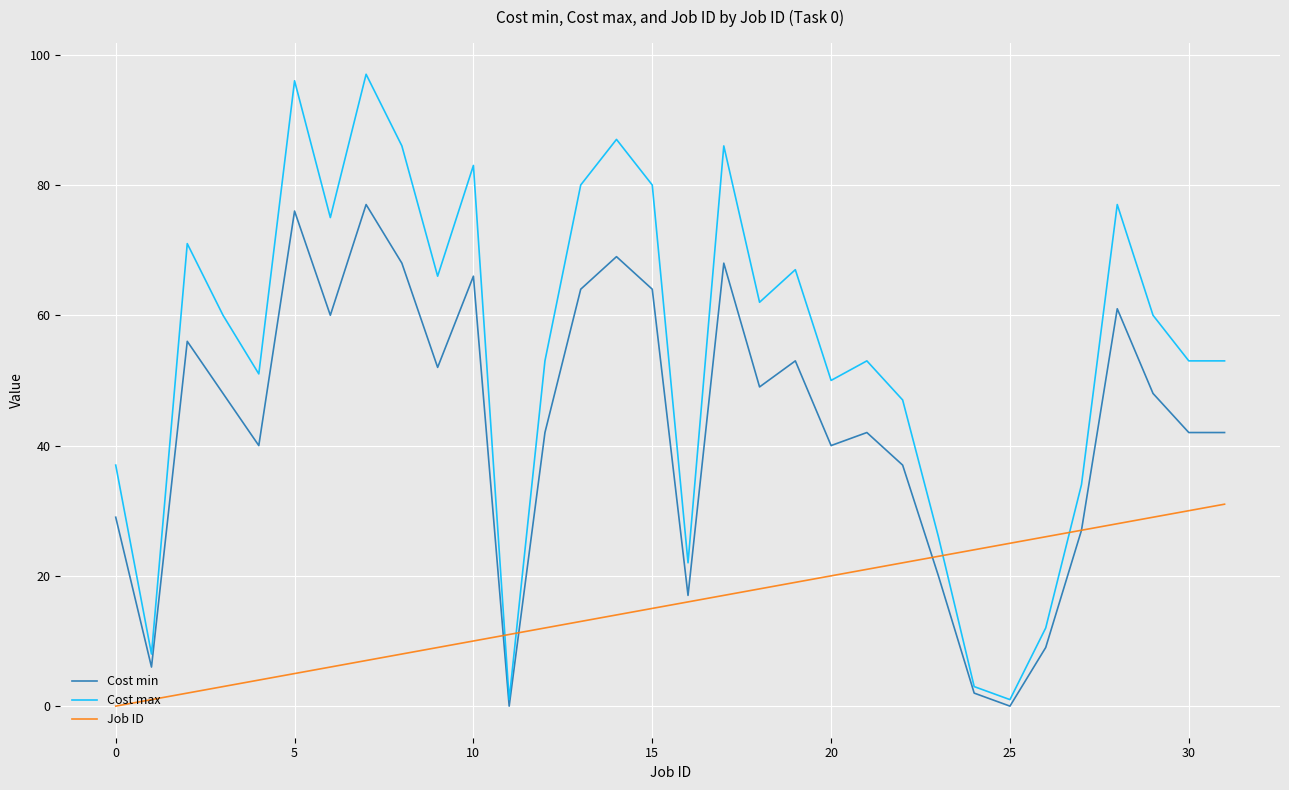

How many times do Cost max and Job ID cross each other?

4